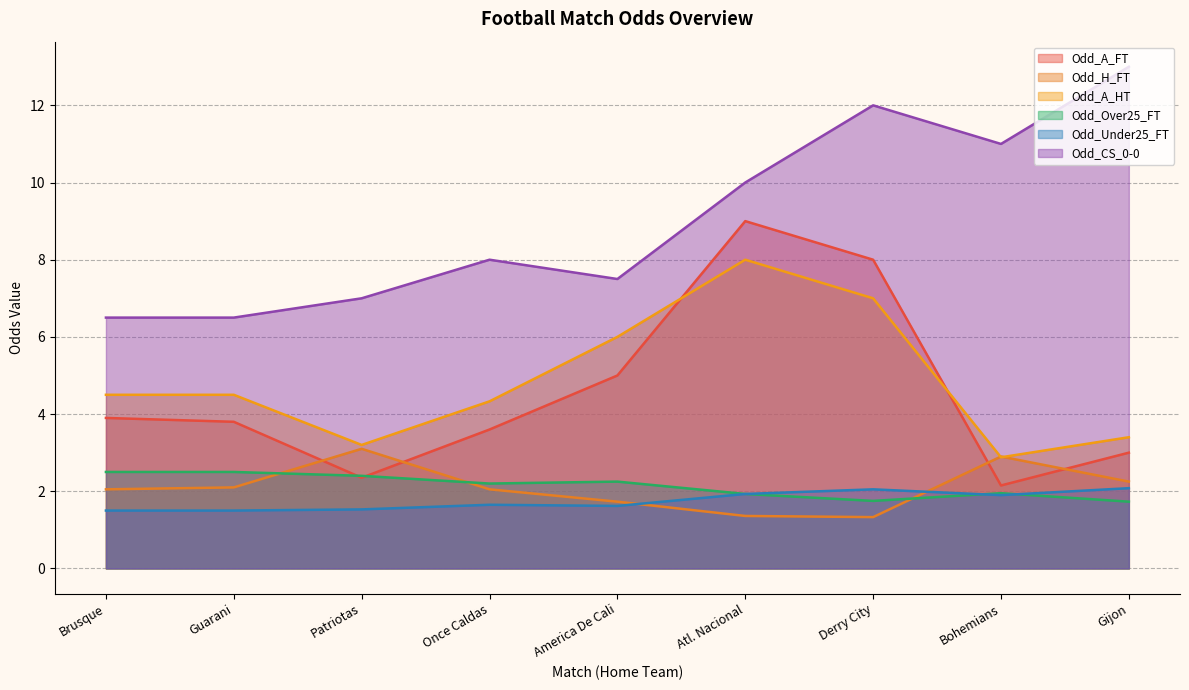

True or false: Odd_CS_0-0 has a value of 9.8 at America De Cali.

False